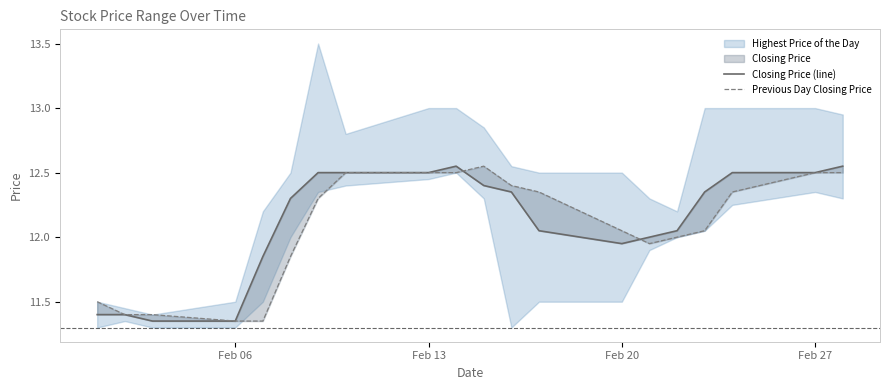

How many lines are shown in the chart?

2